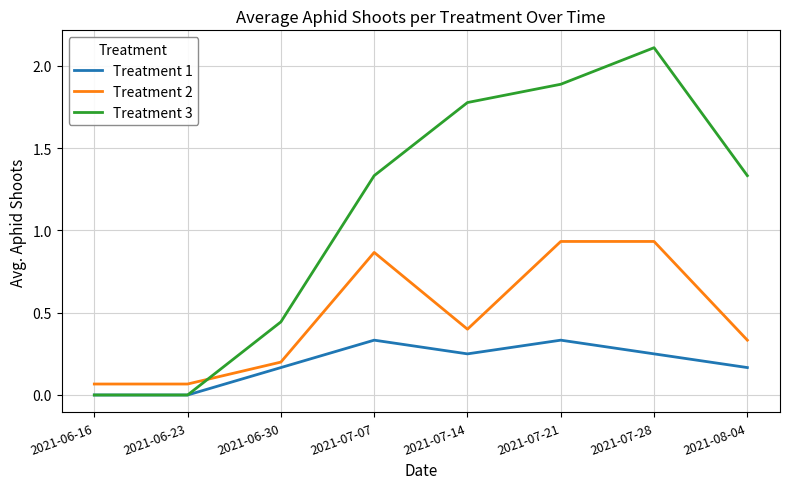

Where is the first local maximum for Treatment 3?

2021-07-28